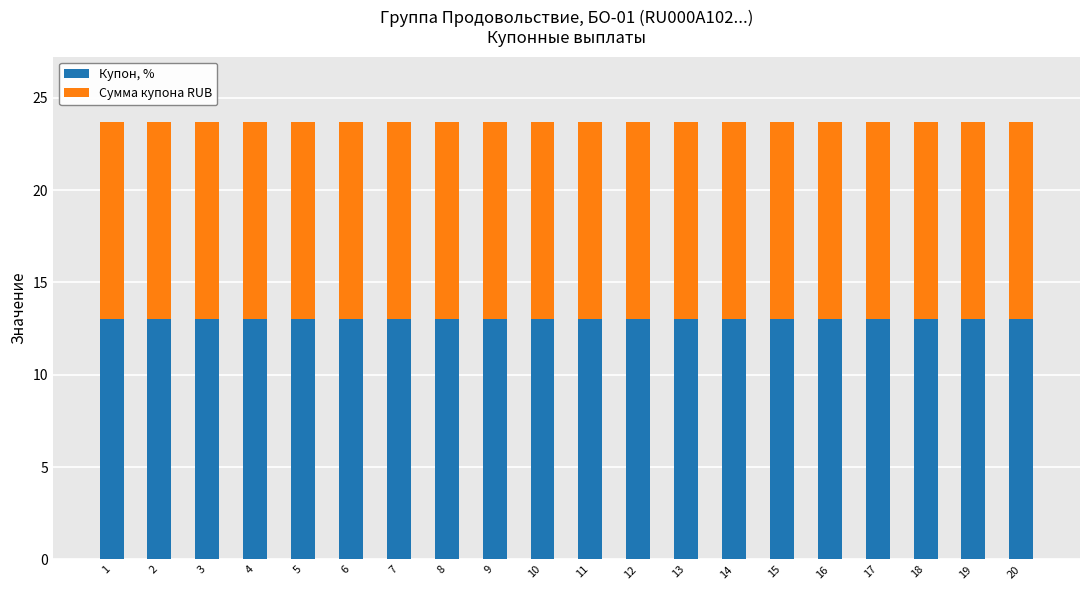

Is it true that Купон, % equals 7.1 at 18?

False